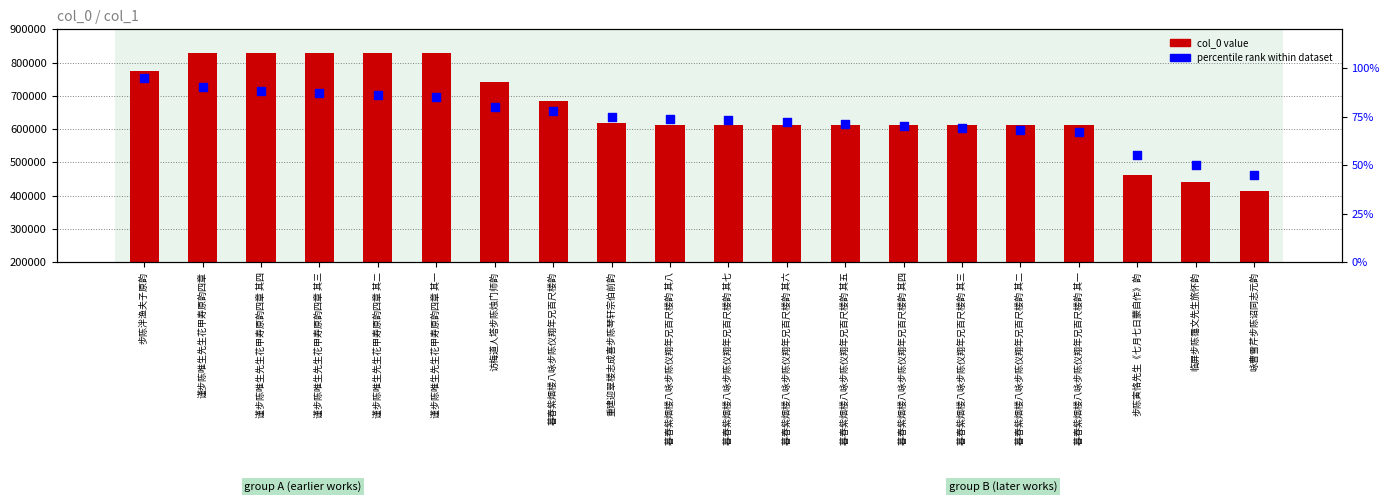

Which series has the widest spread of Y values?

col_0 value